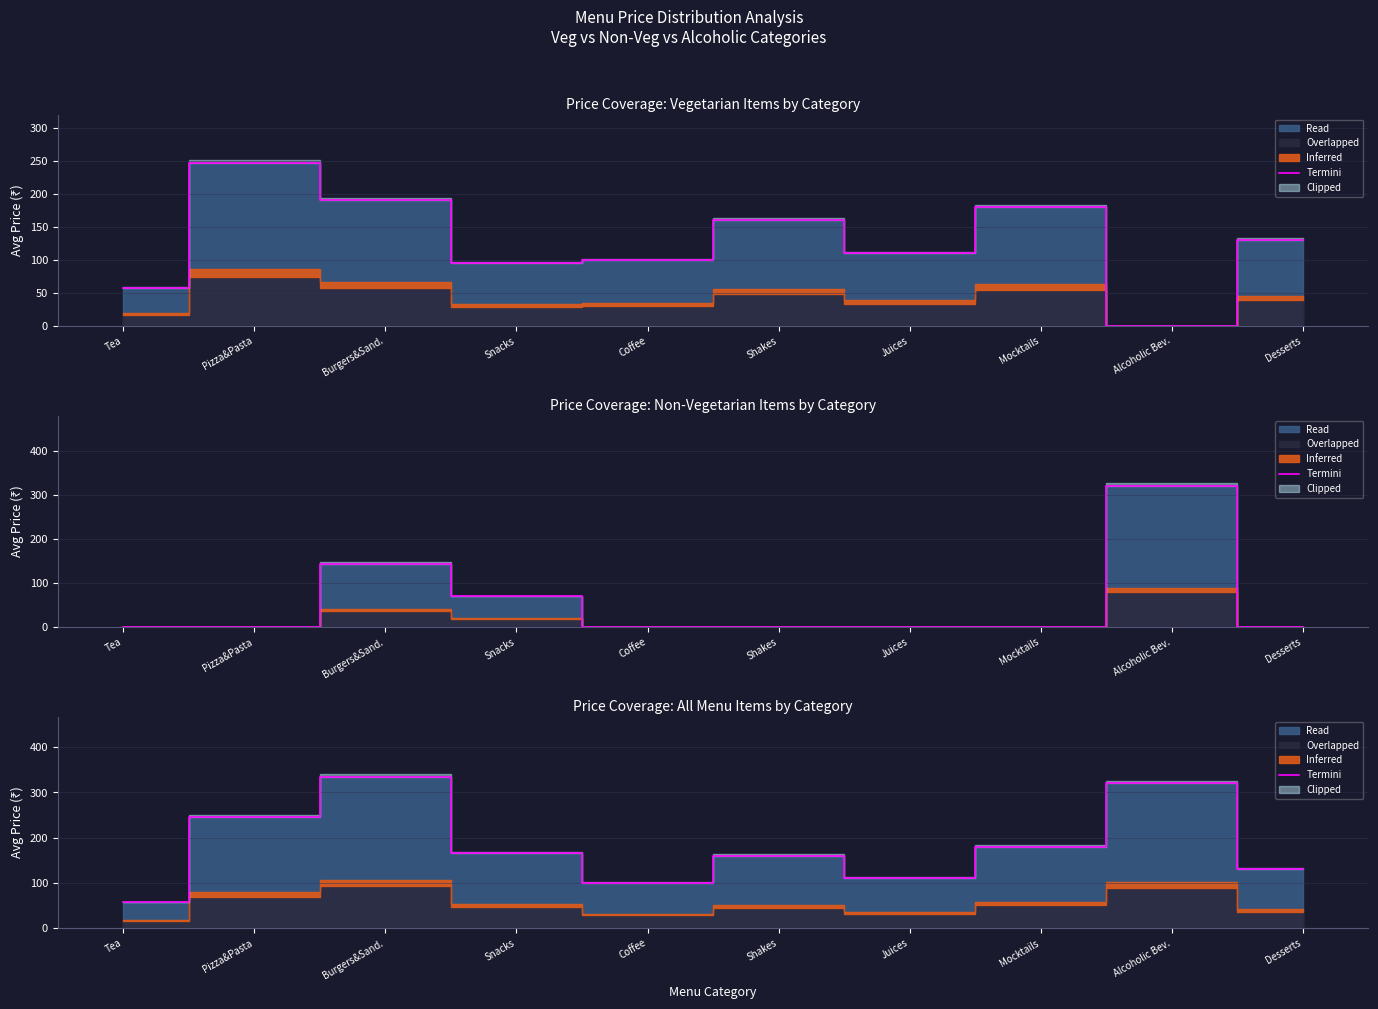

List the labels in order of value, largest first.

Burgers&Sand., Alcoholic Bev., Pizza&Pasta, Mocktails, Snacks, Shakes, Desserts, Juices, Coffee, Tea